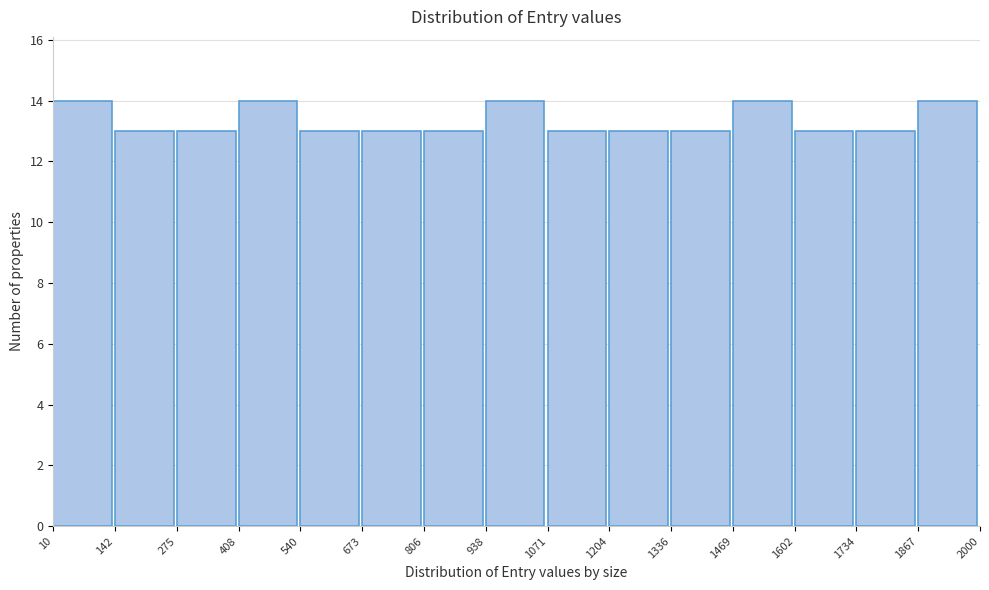

Reading left to right, list every bar in this chart as the range it spans on the x-axis followed by its height. The values are not printed on the chart, so give them approximately, as read against the axis.

10 to 142: 14
142 to 275: 13
275 to 408: 13
408 to 540: 14
540 to 673: 13
673 to 806: 13
806 to 938: 13
938 to 1071: 14
1071 to 1204: 13
1204 to 1336: 13
1336 to 1469: 13
1469 to 1602: 14
1602 to 1734: 13
1734 to 1867: 13
1867 to 2000: 14